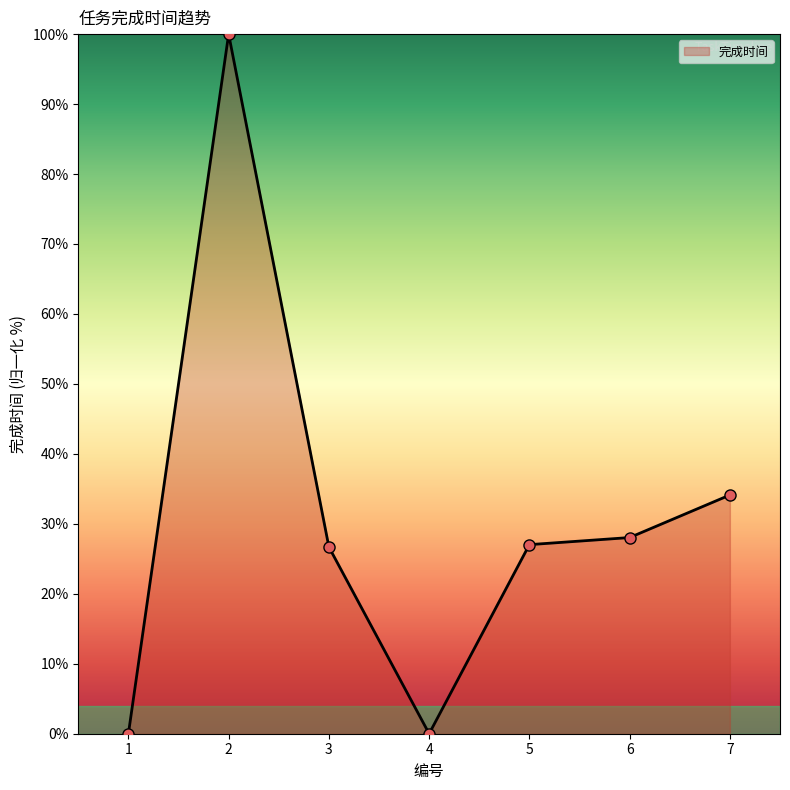

What is the average value?

30.8